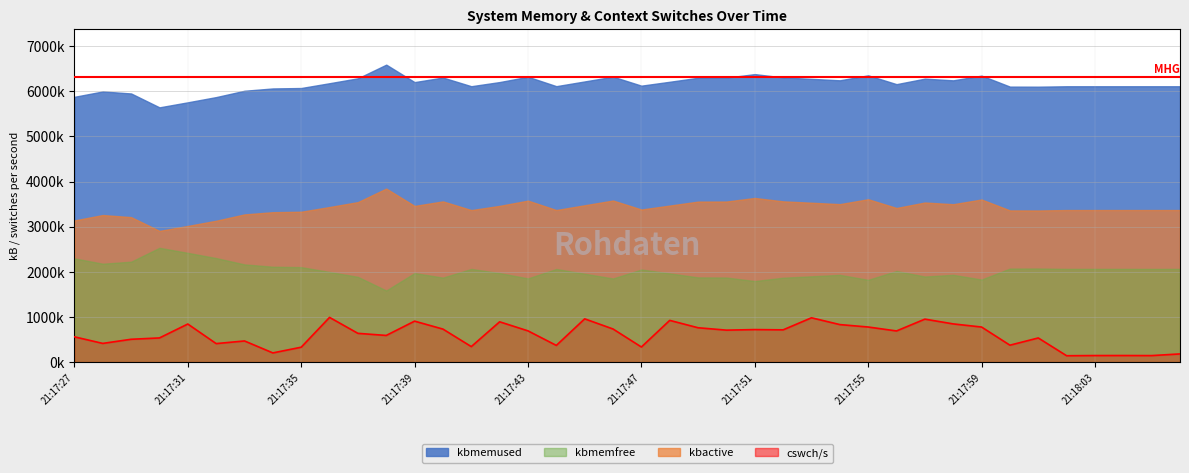

What is the sum of all values?

23715076.4